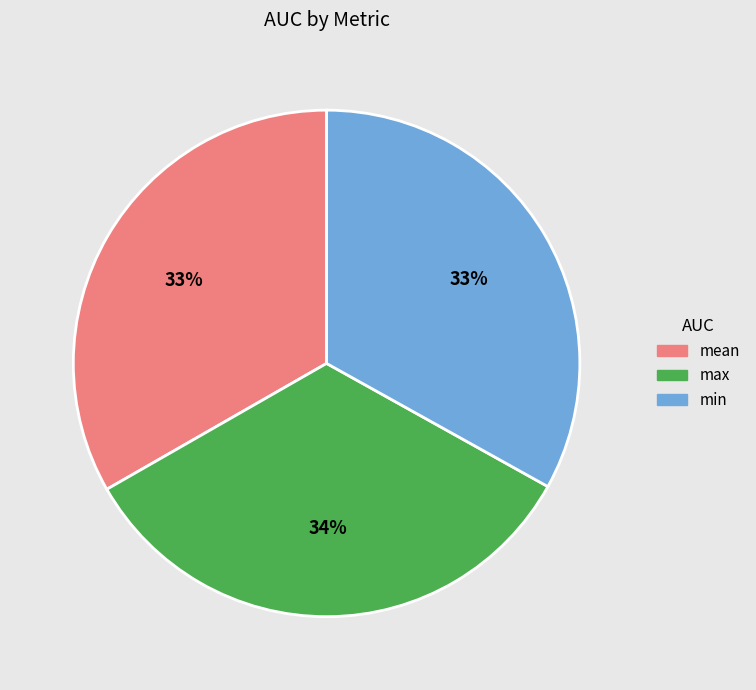

Is there a majority slice in this chart?

No